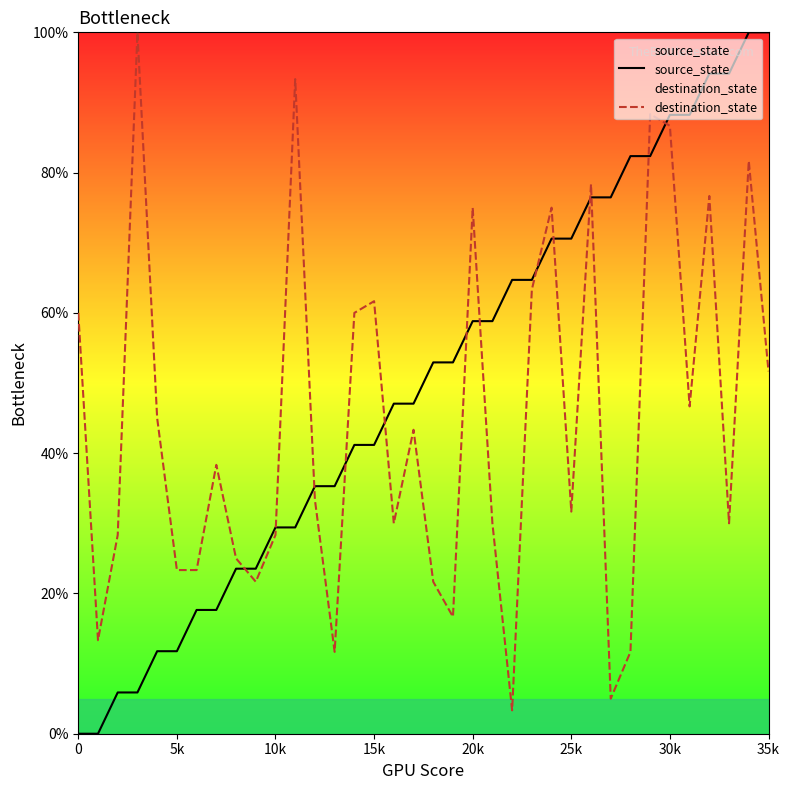

Does the chart have visible grid lines?

No